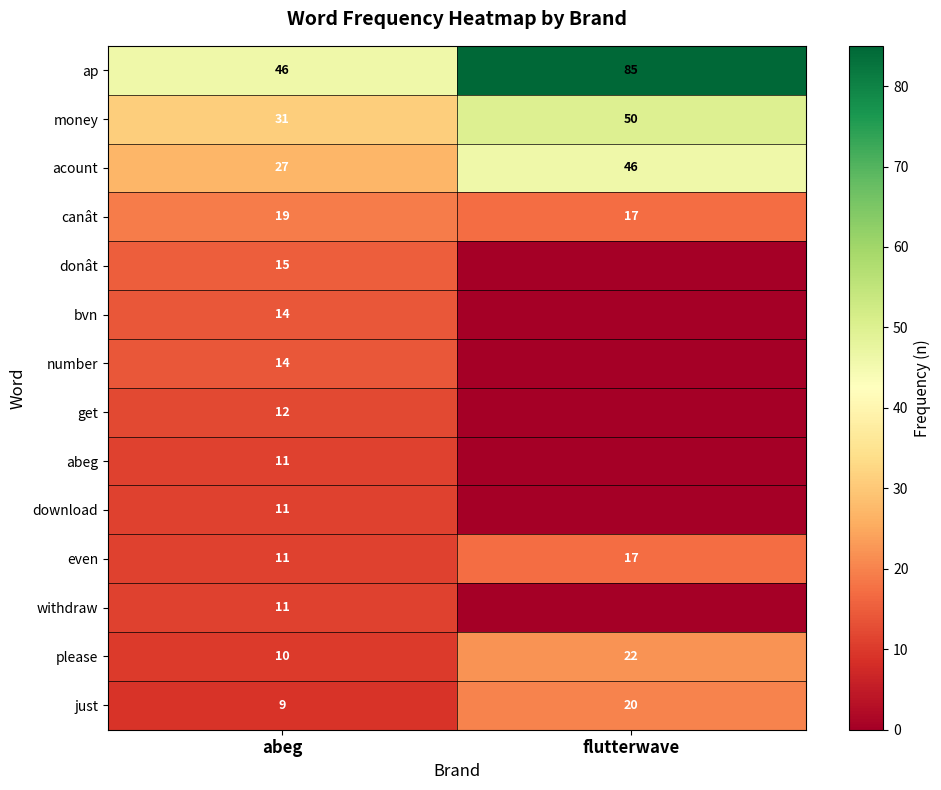

What is the average value of the even series?

14